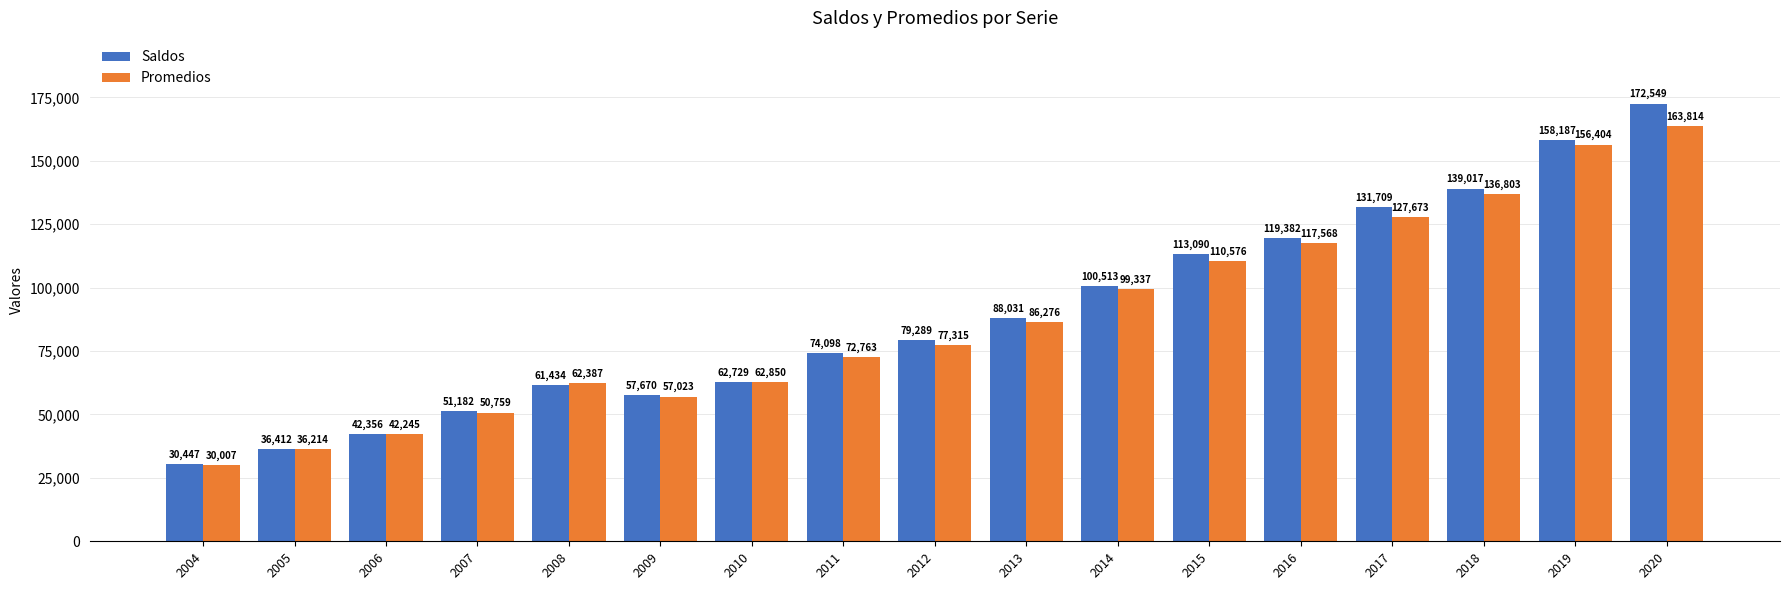

Reading right to left, extract all data points from this chart.

Saldos: 172549	158187	139017	131709	119382	113090	100513	88031	79289	74098	62729	57670	61434	51182	42356	36412	30447
Promedios: 163814	156404	136803	127673	117568	110576	99337	86276	77315	72763	62850	57023	62387	50759	42245	36214	30007